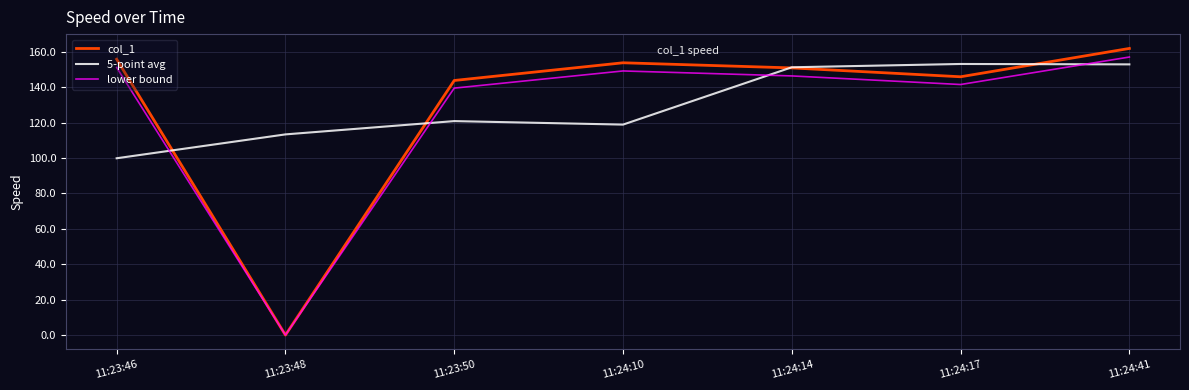

Where is the first local maximum for col_1?

11:24:10